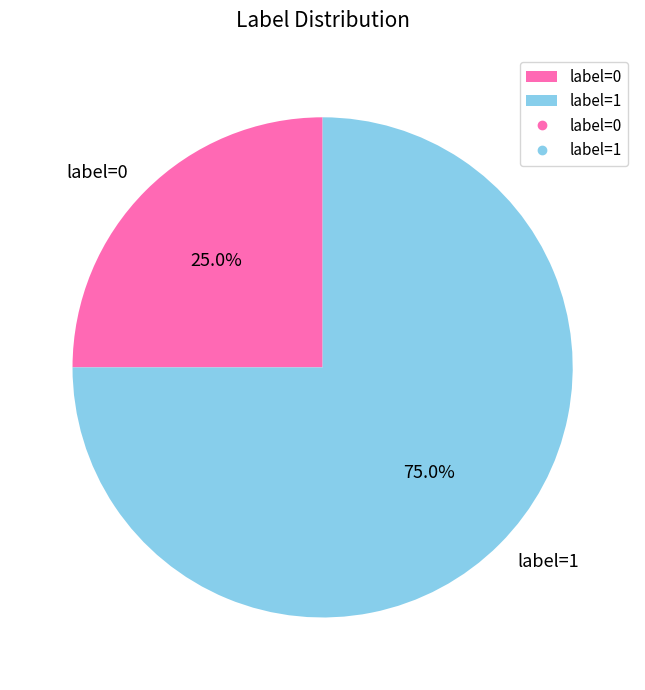

True or false: label=1 accounts for 75% of the total.

True